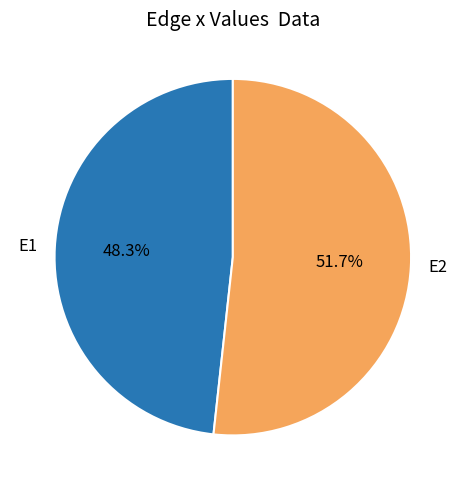

How many slices are in this pie chart?

2